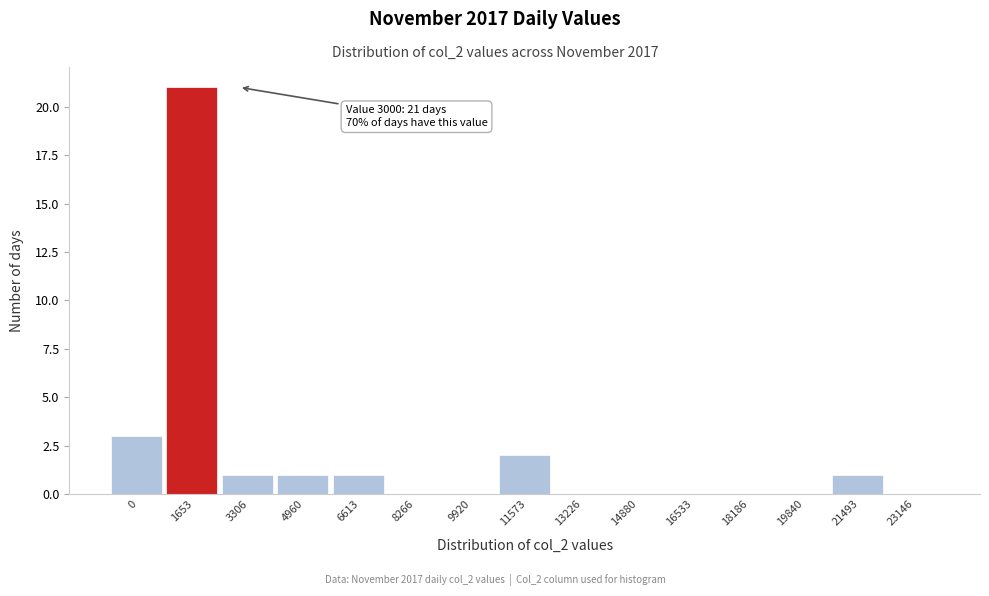

Reading right to left, what are all the values shown in this chart?

23146=0	21493=1	19840=0	18186=0	16533=0	14880=0	13226=0	11573=2	9920=0	8266=0	6613=1	4960=1	3306=1	1653=21	0=3